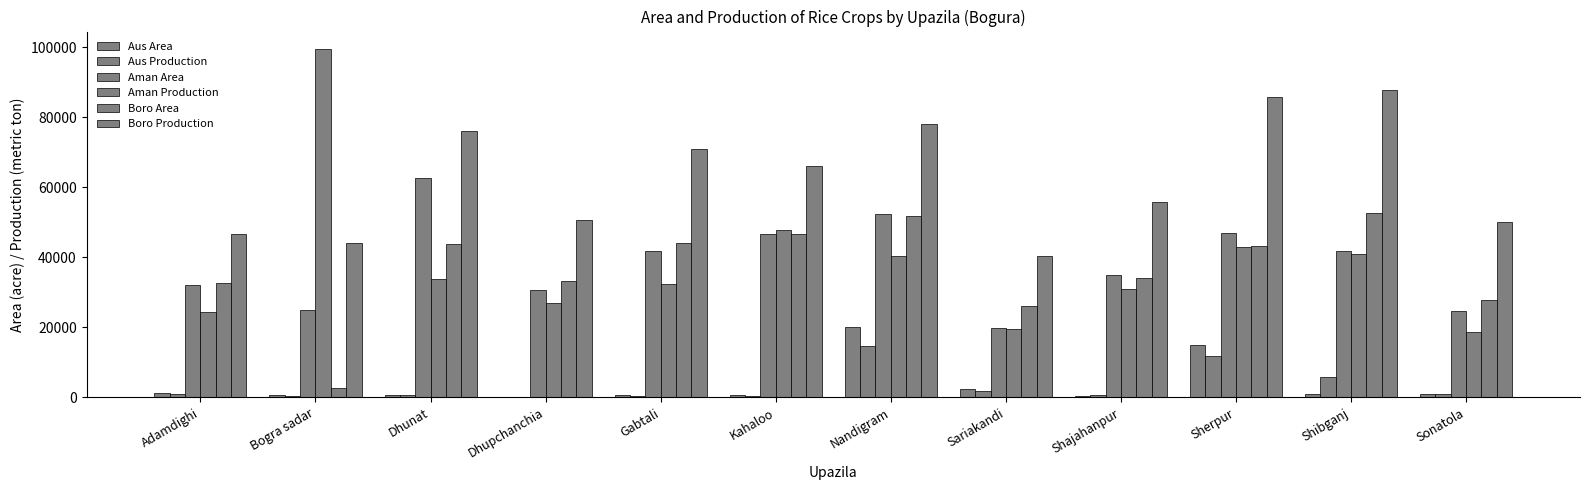

Count the number of categories in the chart.

12